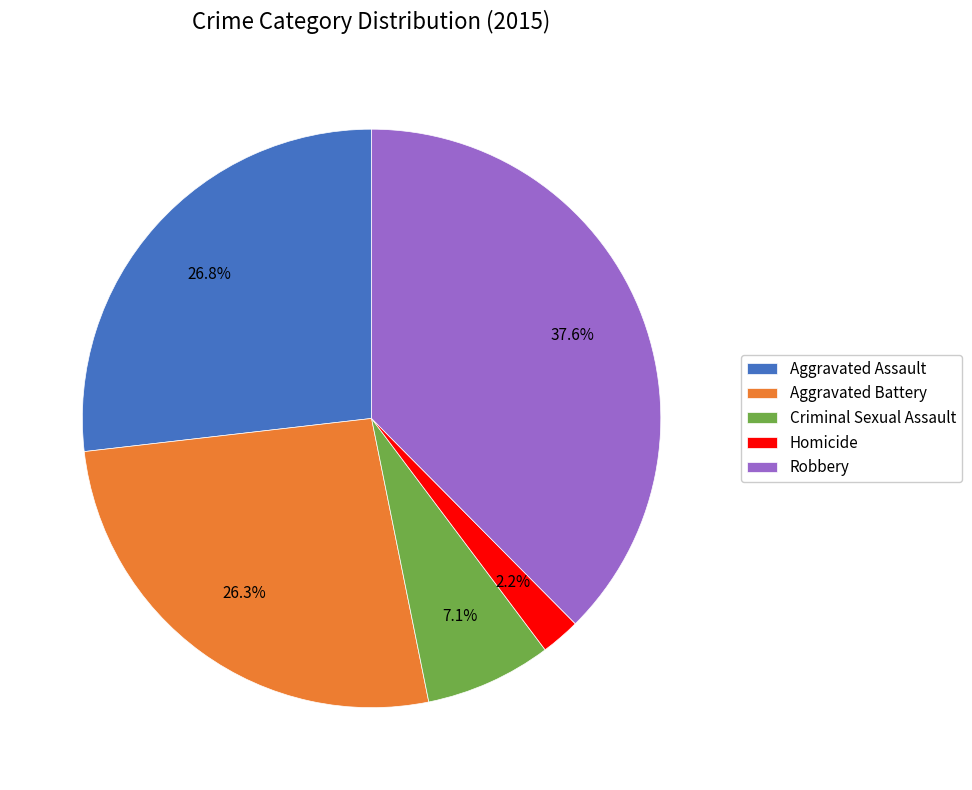

Which slice is the largest?

Robbery